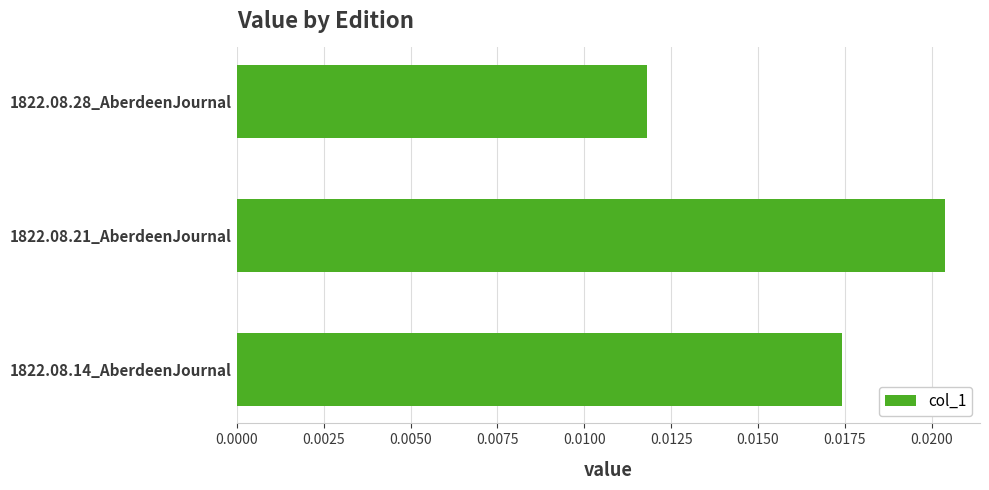

Which category has the lowest value across all series?

1822.08.28_AberdeenJournal